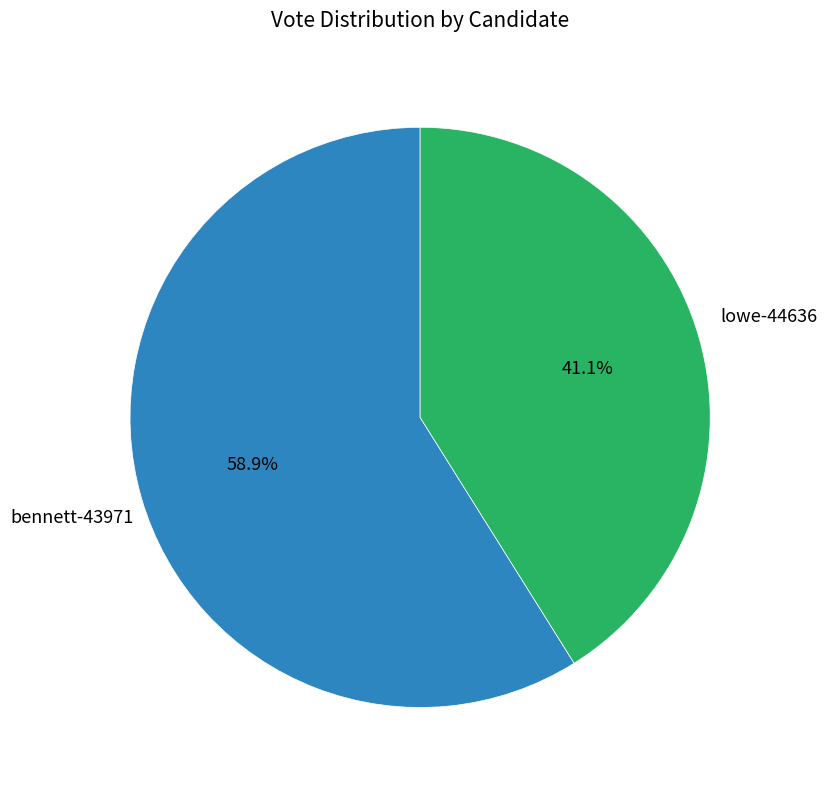

Is there any slice that represents more than half of the pie?

Yes